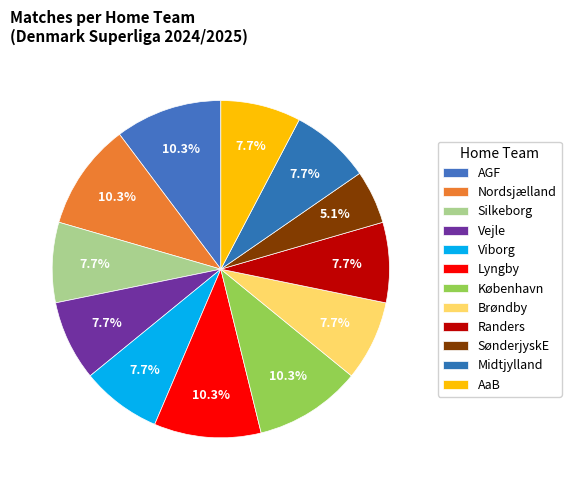

Count the number of slices in the pie.

12